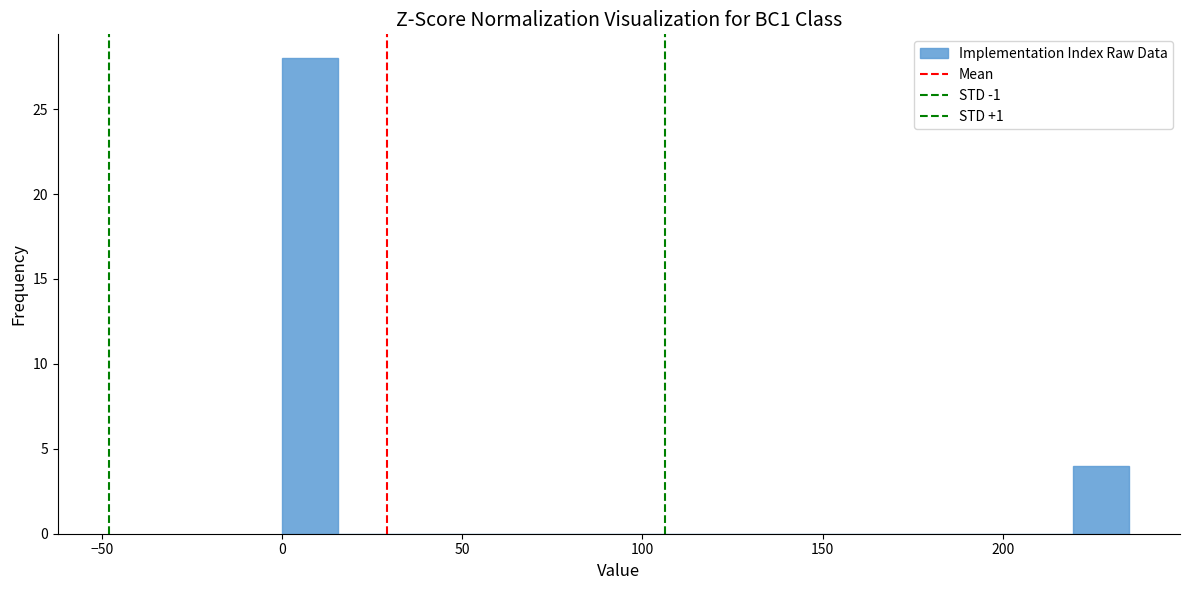

Read against the x-axis, roughly where is the centre of the tallest bar?

10